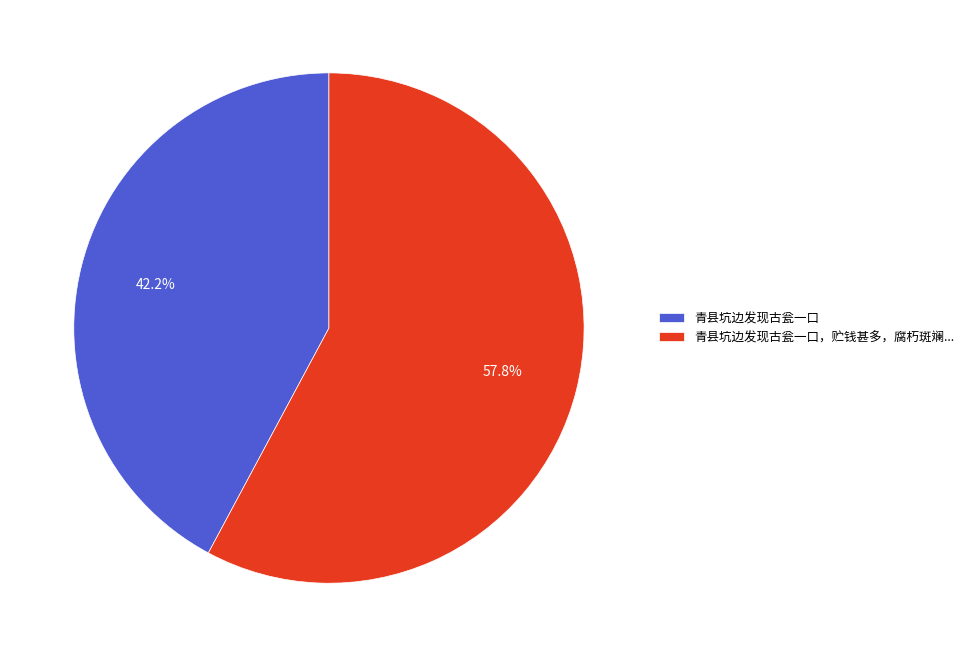

What percentage is the 青县坑边发现古瓮一口 slice, to the nearest percent?

42%